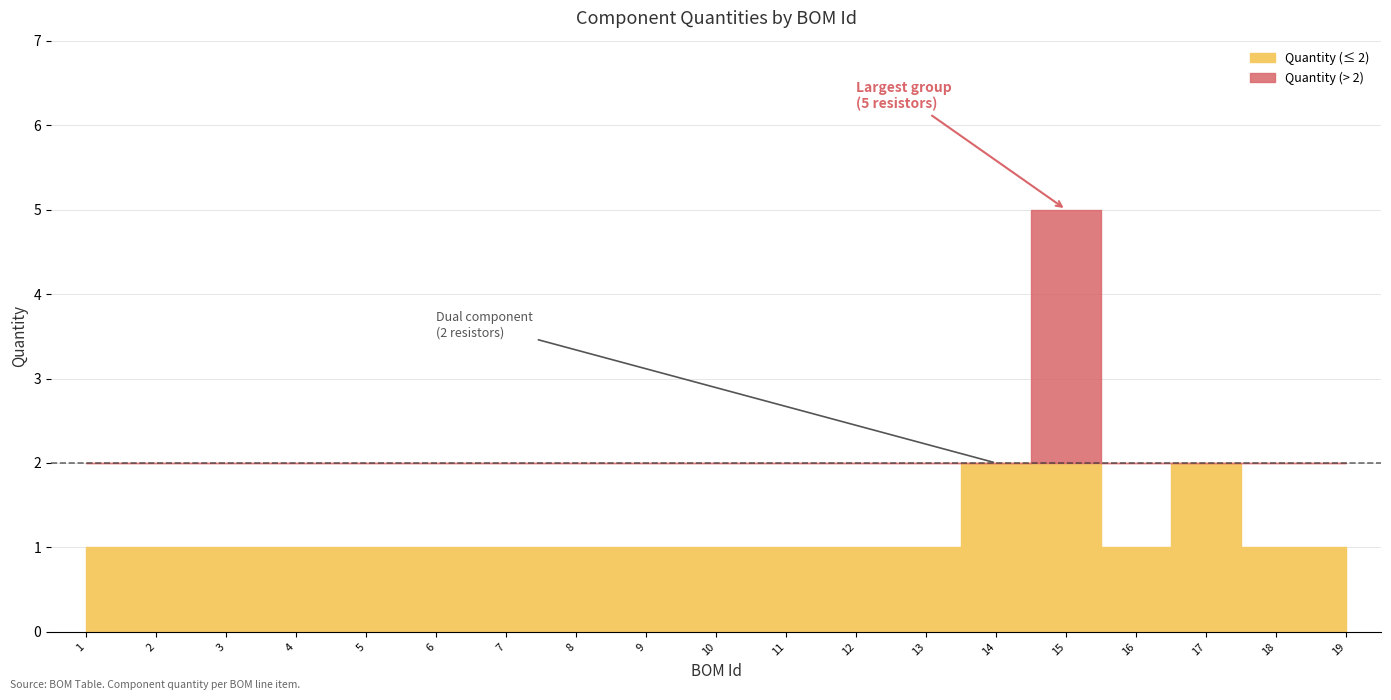

The chart shows a value of 2 at U3. True or false?

False